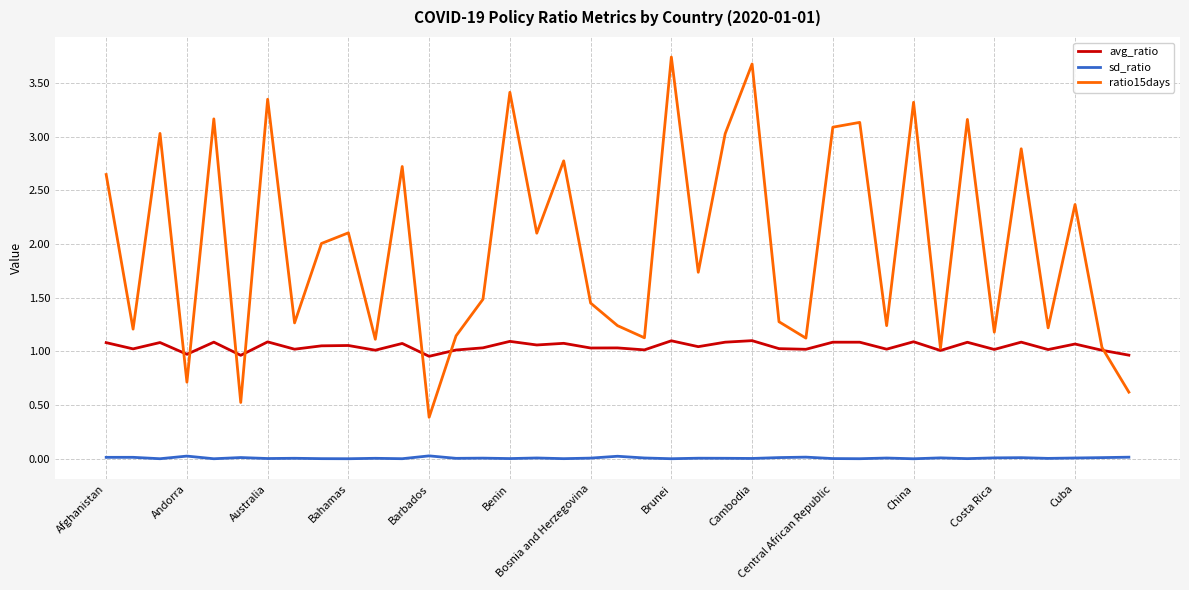

Which series has the largest range (max minus min)?

ratio15days